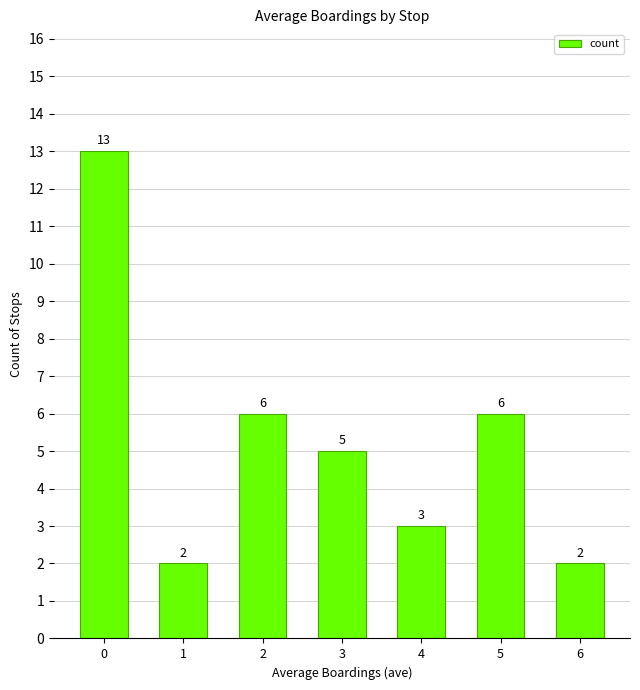

The value at 1 is 1. True or false?

False